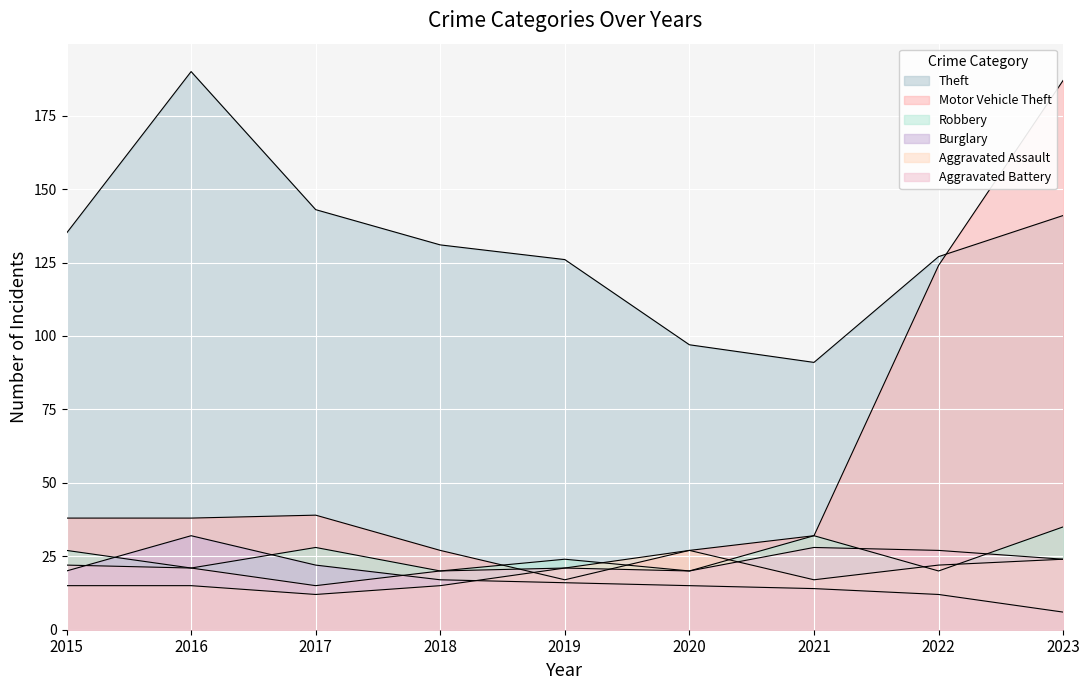

Which series has the largest total across all categories?

Theft